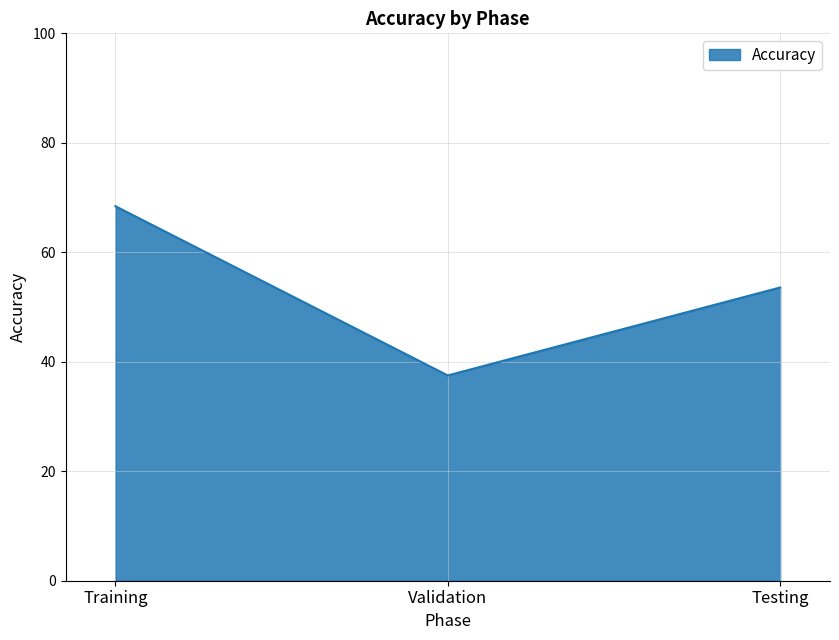

What value does the data have at Testing?

53.6